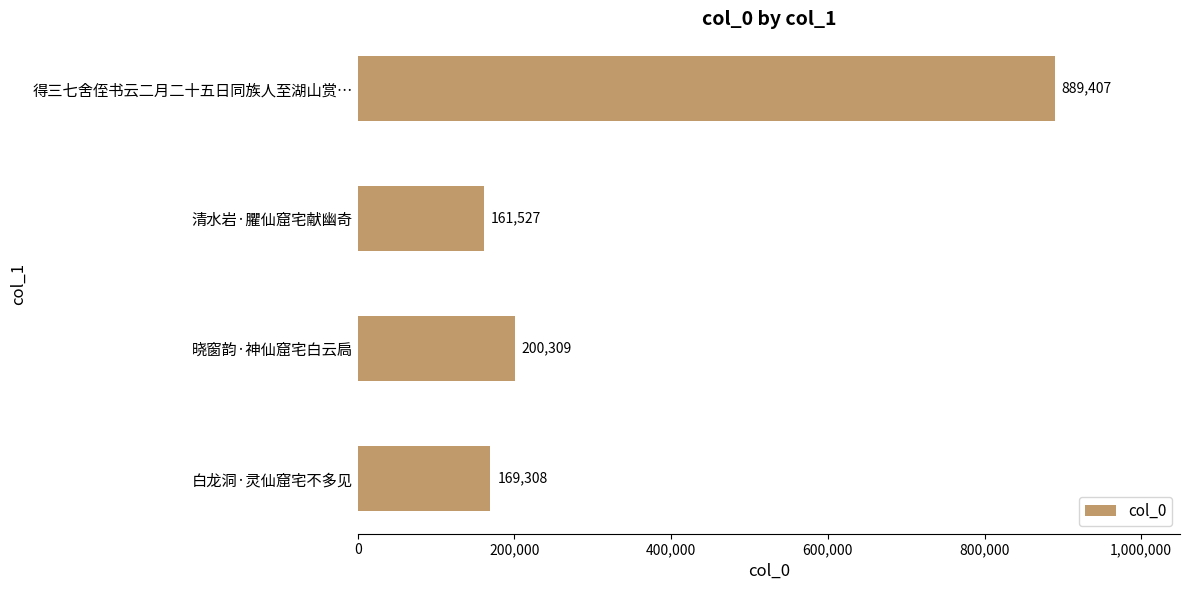

What is the label of the 2nd bar from the bottom?

晓窗韵·神仙窟宅白云扃